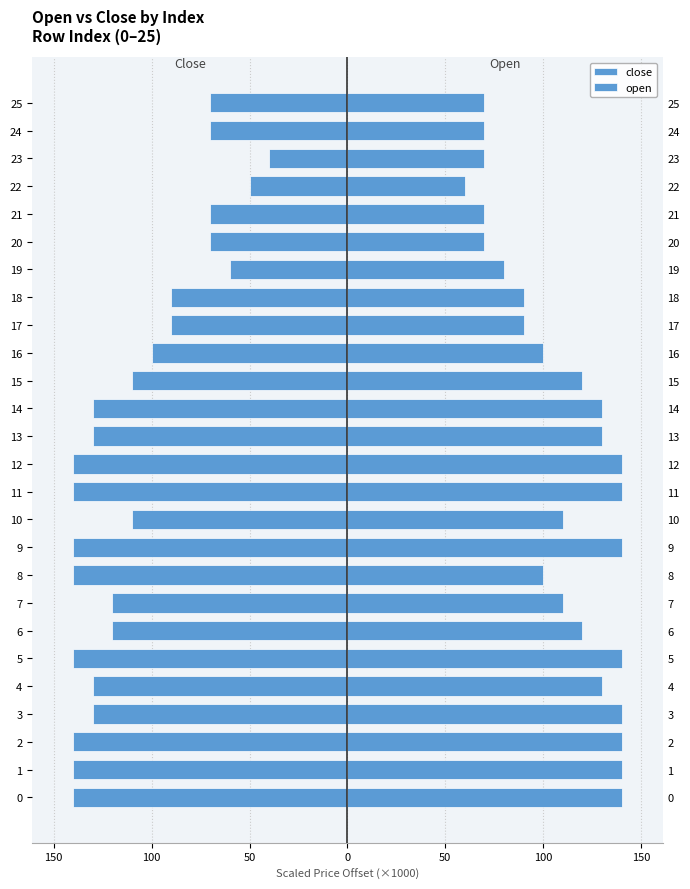

Rank the series by their average value, from lowest to highest.

close, open